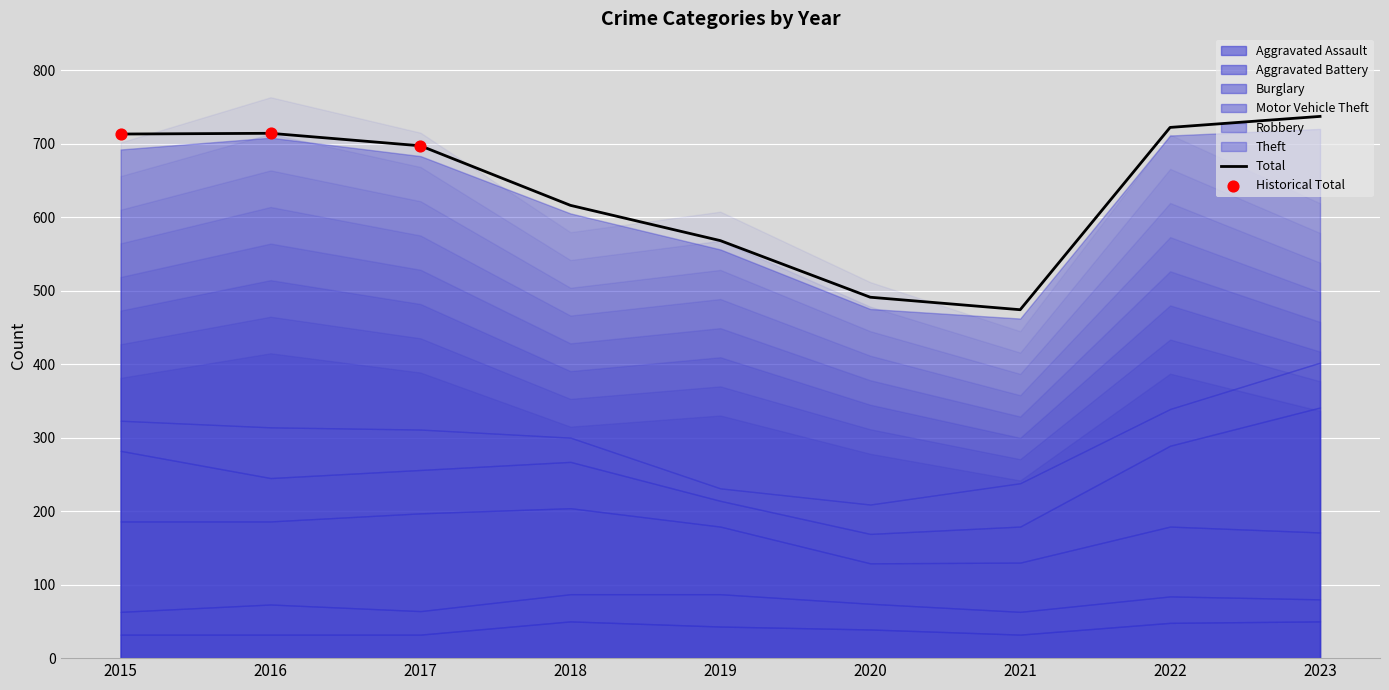

Which series has the largest Y range (max minus min)?

Theft